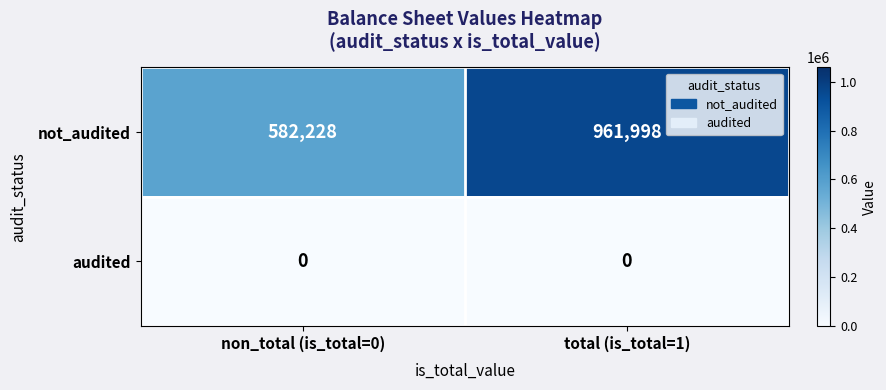

True or false: not_audited has a value of 961998 at total (is_total=1).

True